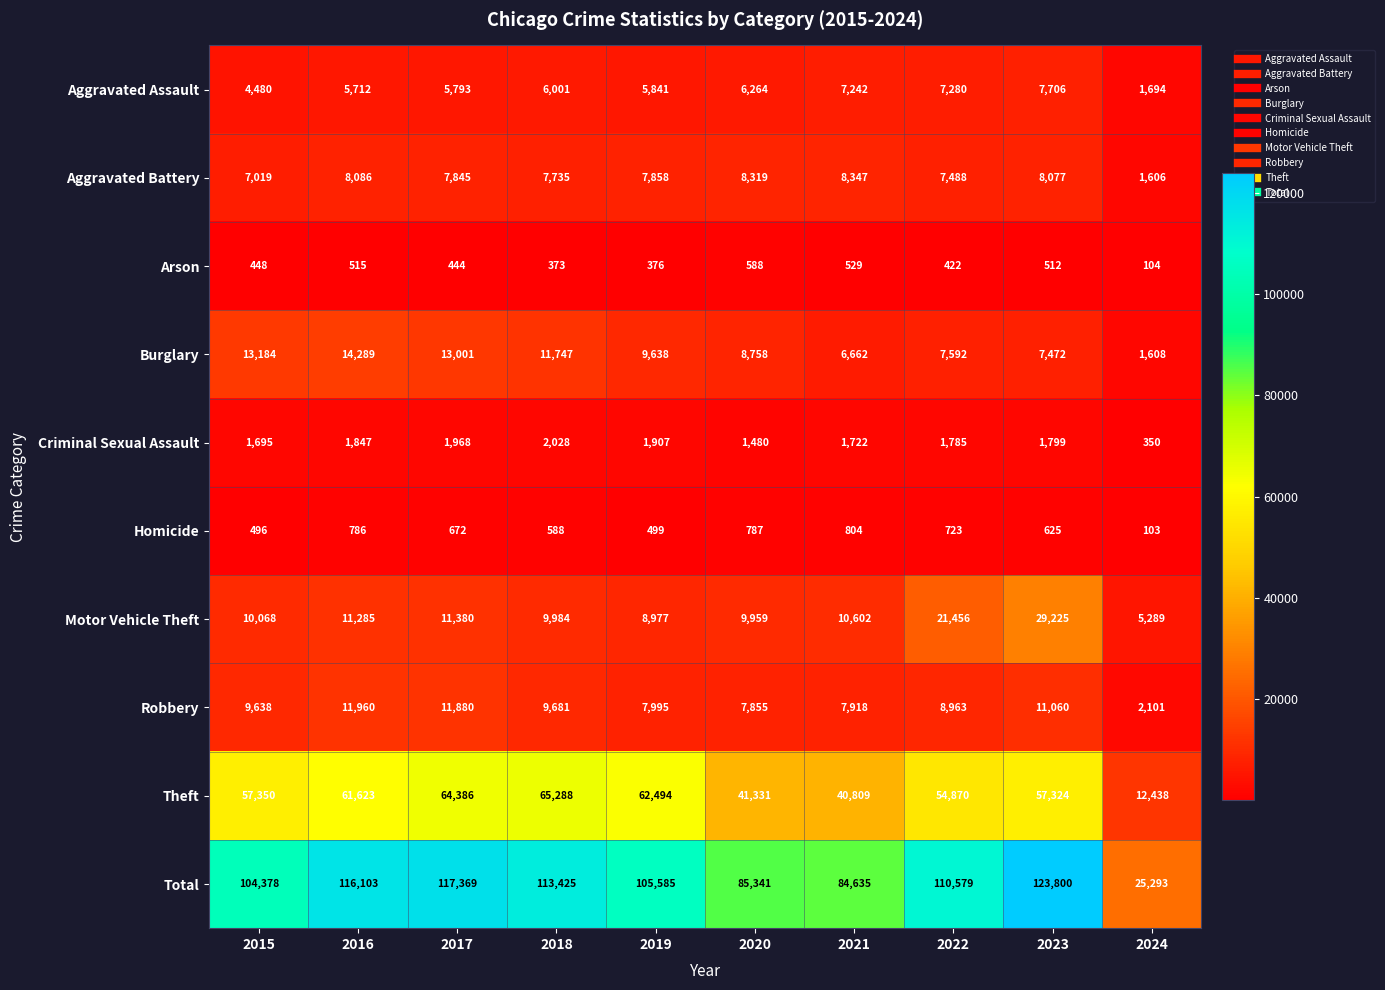

What is the smallest value displayed?

103